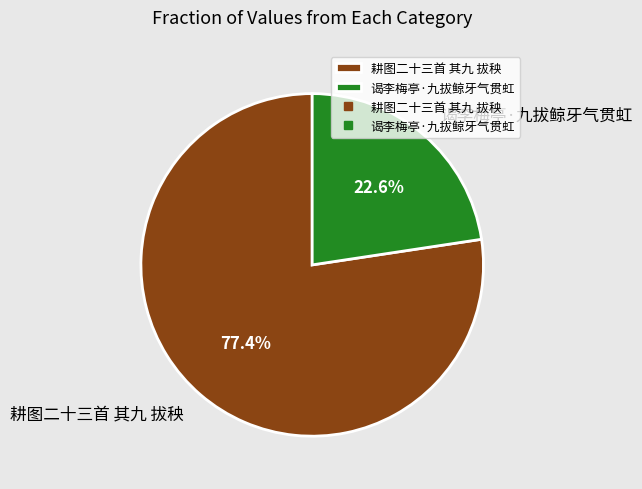

Is there a majority slice in this chart?

Yes